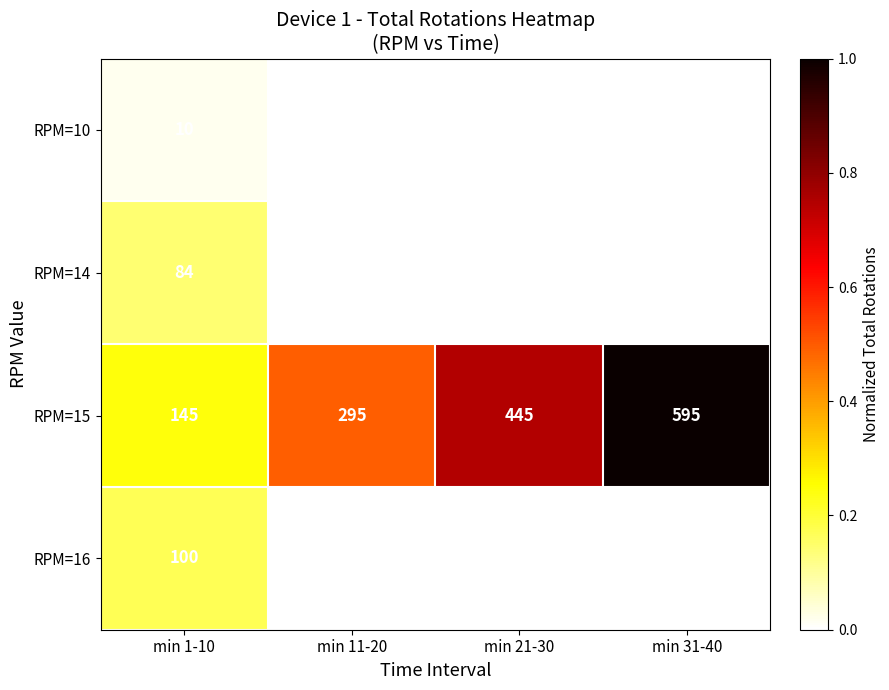

Where is RPM=15 nearest to the value 370?

min 11-20